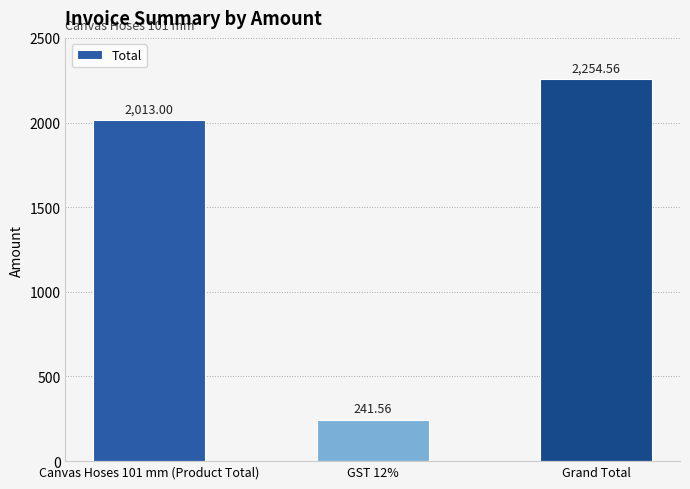

Is it true that the value at GST 12% is 241.6?

True